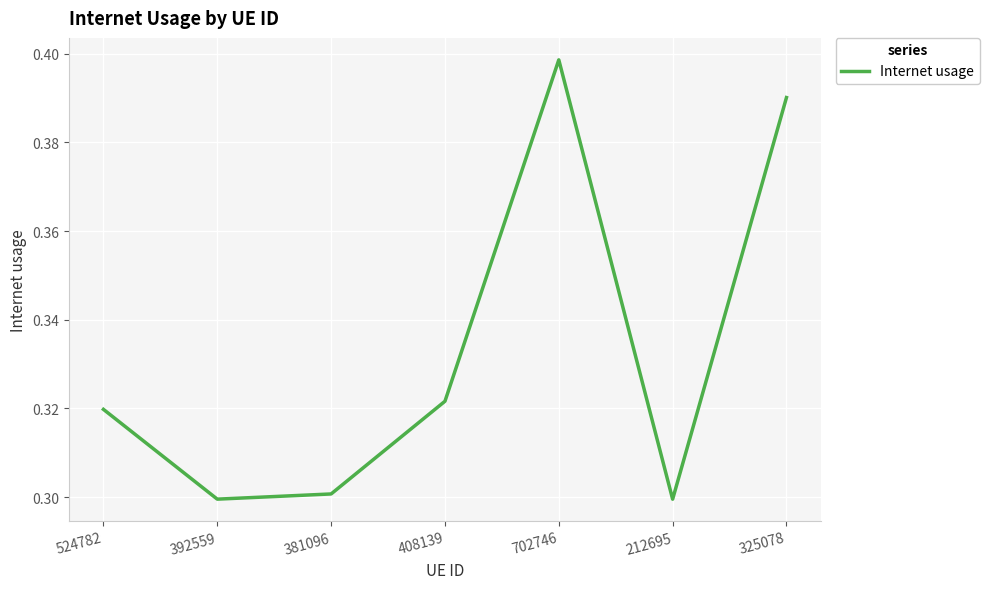

How many values are between 0 and 1?

7